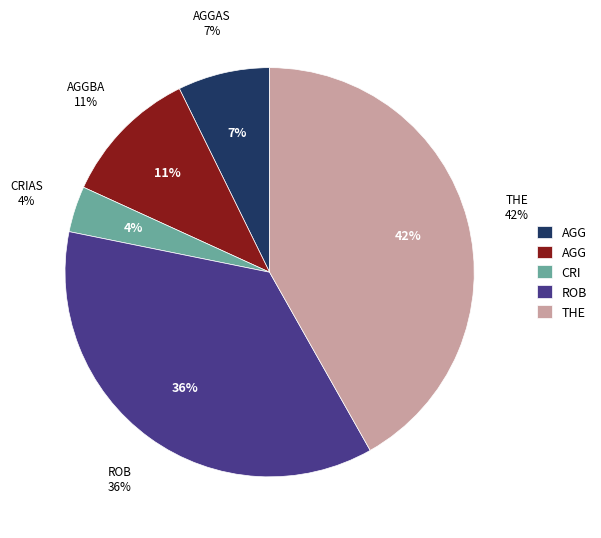

Count the number of slices in the pie.

5